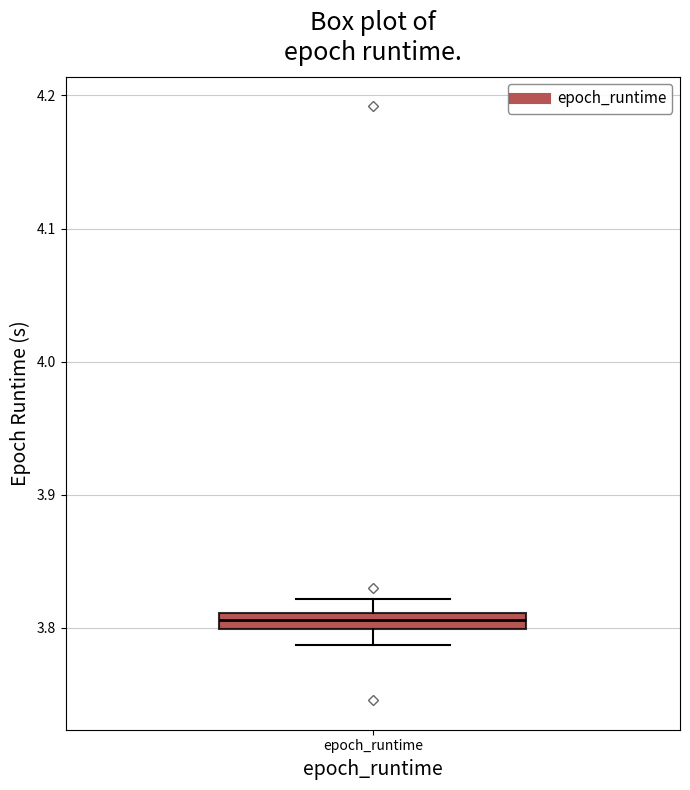

Where does the upper whisker of the box for epoch_runtime end on the y-axis? The values are not printed on the chart, so give them approximately, as read against the axis.

3.82